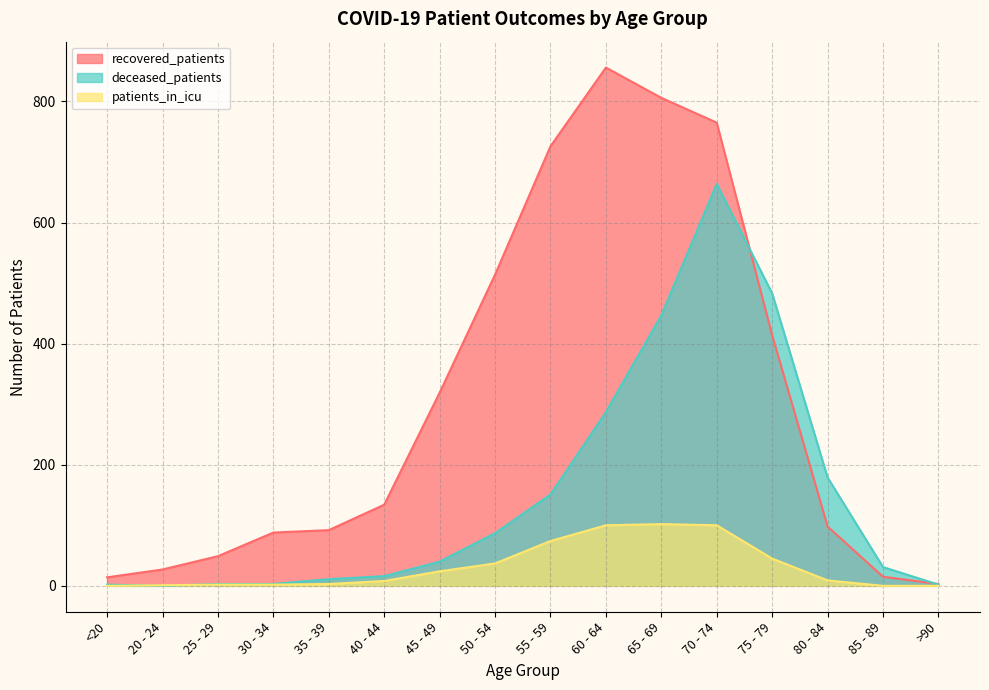

What is the difference between the second highest and second lowest values in the recovered_patients series?

792